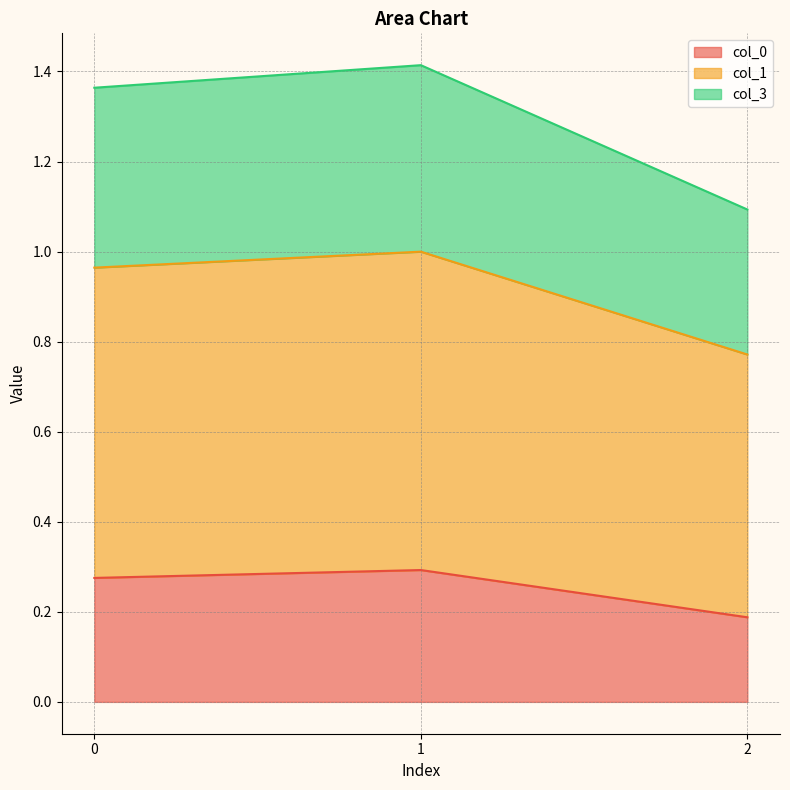

Reading left to right, transcribe all the data shown in this chart.

col_0: 0.3	0.3	0.2
col_1: 1.0	1.0	0.8
col_3: 1.4	1.4	1.1